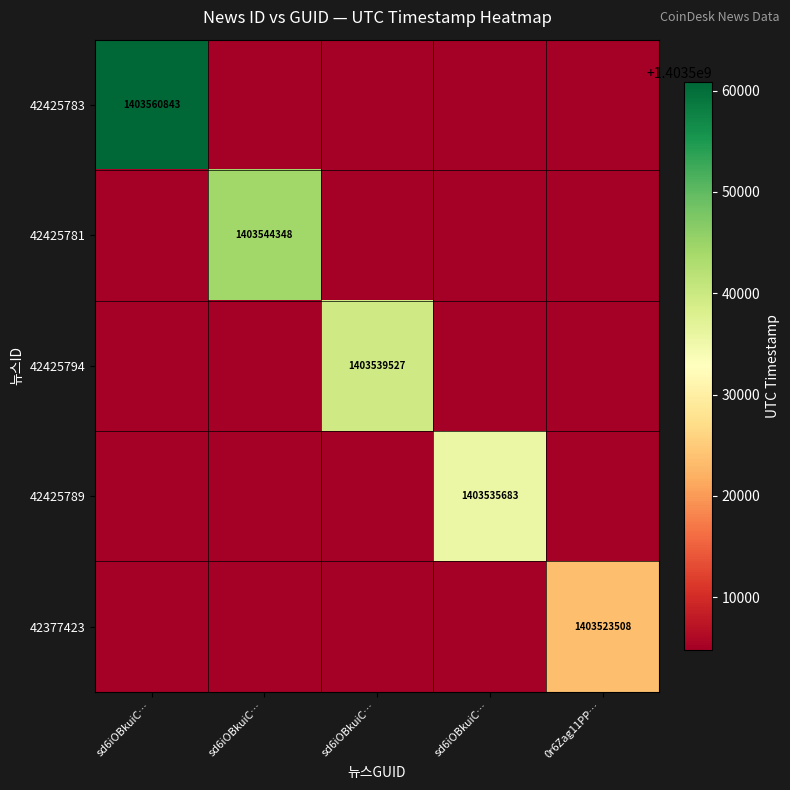

Is the value of 42425781 at sd6iOBkuiC… greater than the value of 42425783 at sd6iOBkuiC…?

No